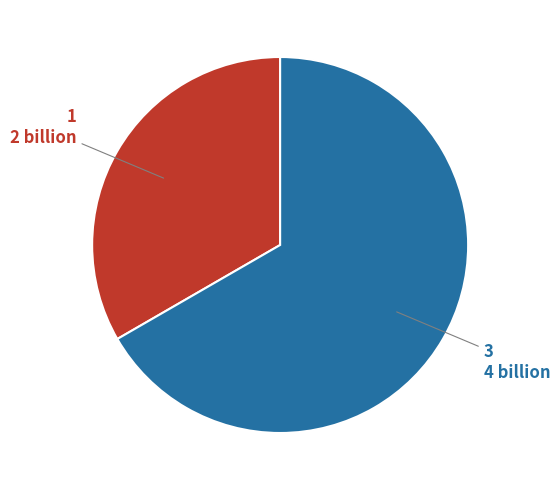

Is there a majority slice in this chart?

Yes